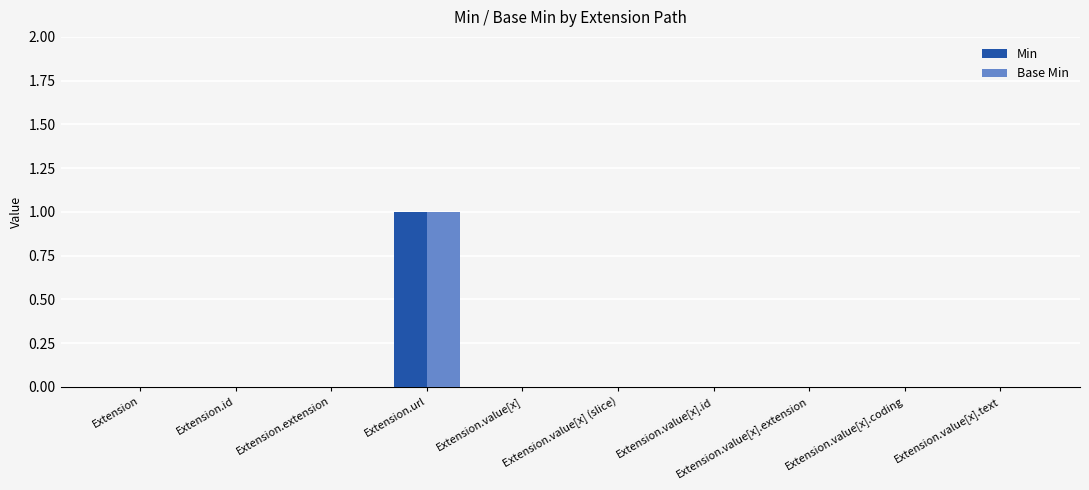

Which category has the highest value across all series?

Extension.url